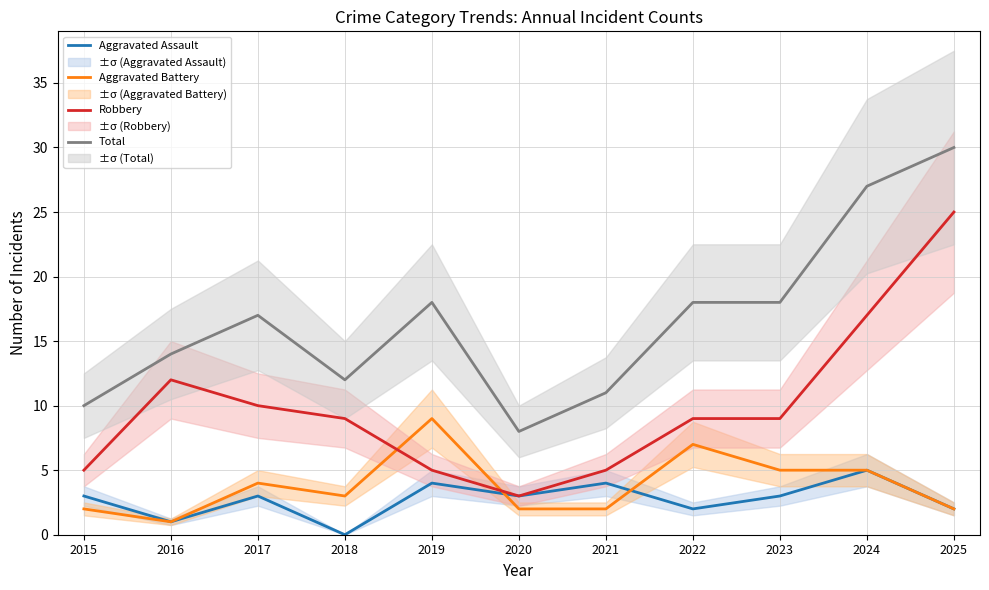

What are all the series names shown in the legend?

Aggravated Assault, Aggravated Battery, Robbery, Total